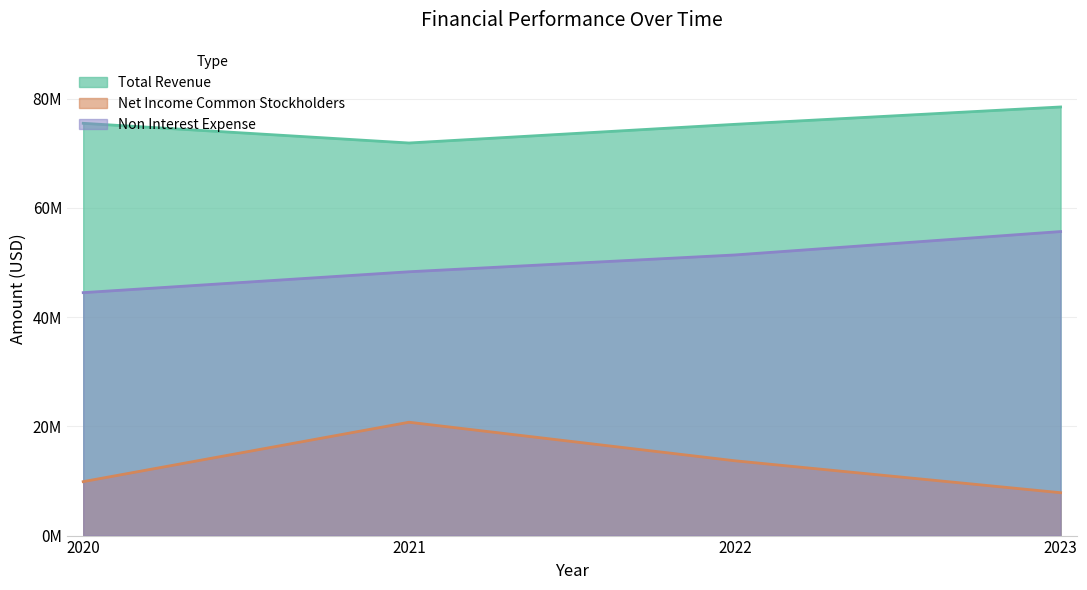

The Total Revenue series shows 78486000 at 2023. True or false?

True